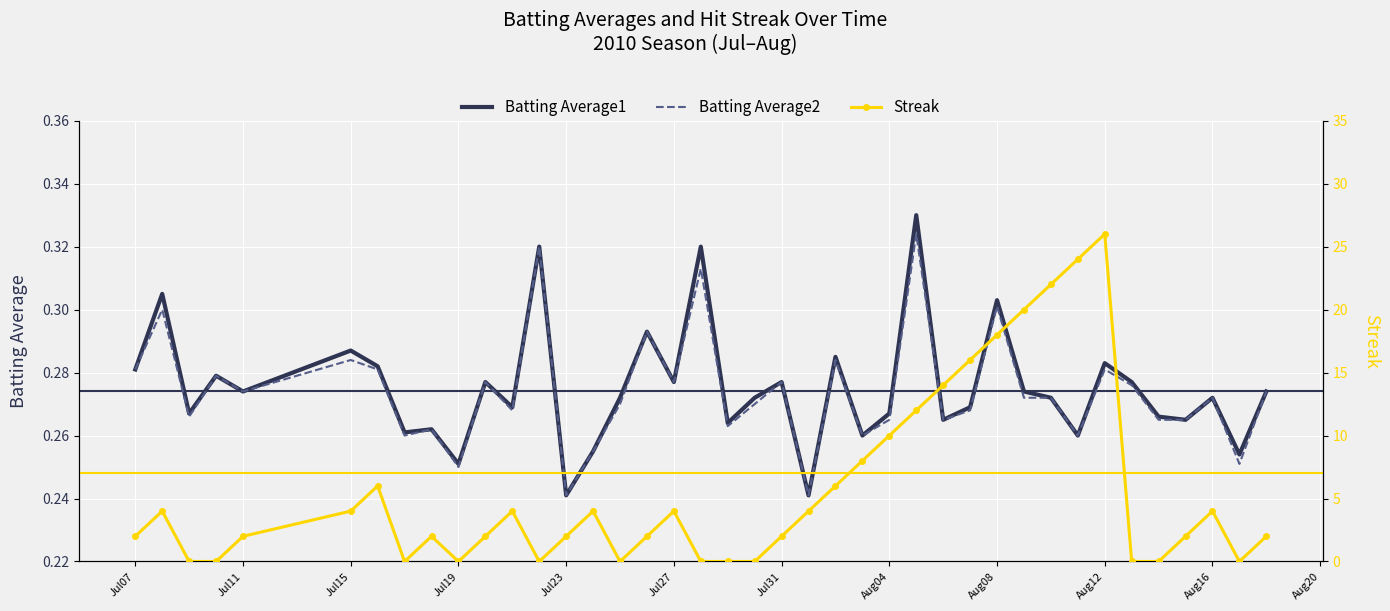

Reading left to right, transcribe all the data shown in this chart.

Batting Average1: 0.3	0.3	0.3	0.3	0.3	0.3	0.3	0.3	0.3	0.3	0.3	0.3	0.3	0.2	0.3	0.3	0.3	0.3	0.3	0.3	0.3	0.3	0.2	0.3	0.3	0.3	0.3	0.3	0.3	0.3	0.3	0.3	0.3	0.3	0.3	0.3	0.3	0.3	0.3	0.3
Batting Average2: 0.3	0.3	0.3	0.3	0.3	0.3	0.3	0.3	0.3	0.2	0.3	0.3	0.3	0.2	0.3	0.3	0.3	0.3	0.3	0.3	0.3	0.3	0.2	0.3	0.3	0.3	0.3	0.3	0.3	0.3	0.3	0.3	0.3	0.3	0.3	0.3	0.3	0.3	0.3	0.3
Streak: 2.0	4.0	0.0	0.0	2.0	4.0	6.0	0.0	2.0	0.0	2.0	4.0	0.0	2.0	4.0	0.0	2.0	4.0	0.0	0.0	0.0	2.0	4.0	6.0	8.0	10.0	12.0	14.0	16.0	18.0	20.0	22.0	24.0	26.0	0.0	0.0	2.0	4.0	0.0	2.0